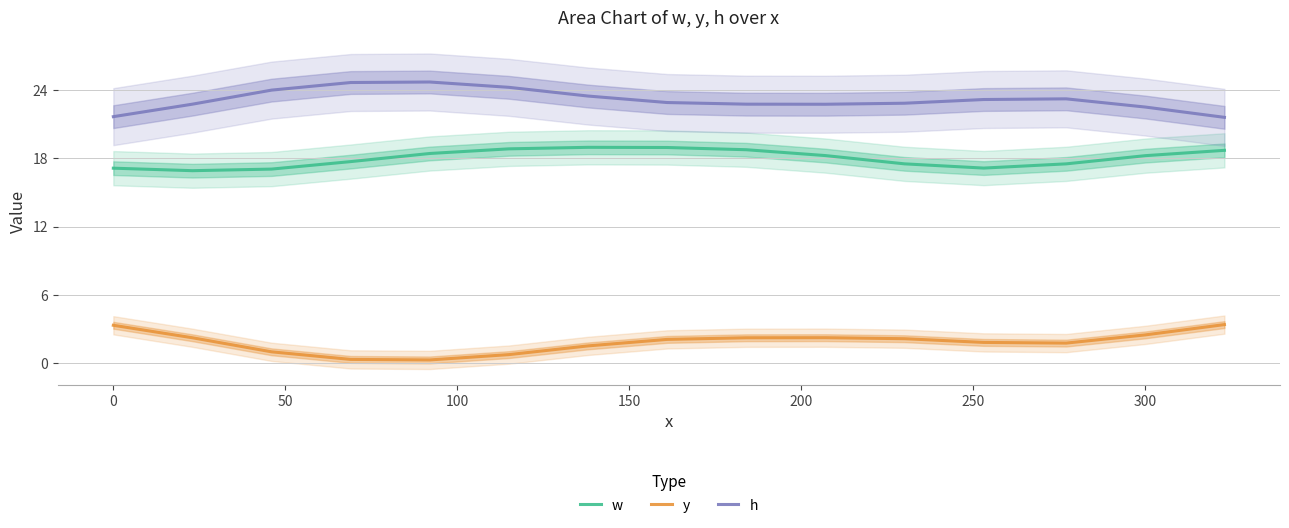

What is the sum of all h values?

347.0